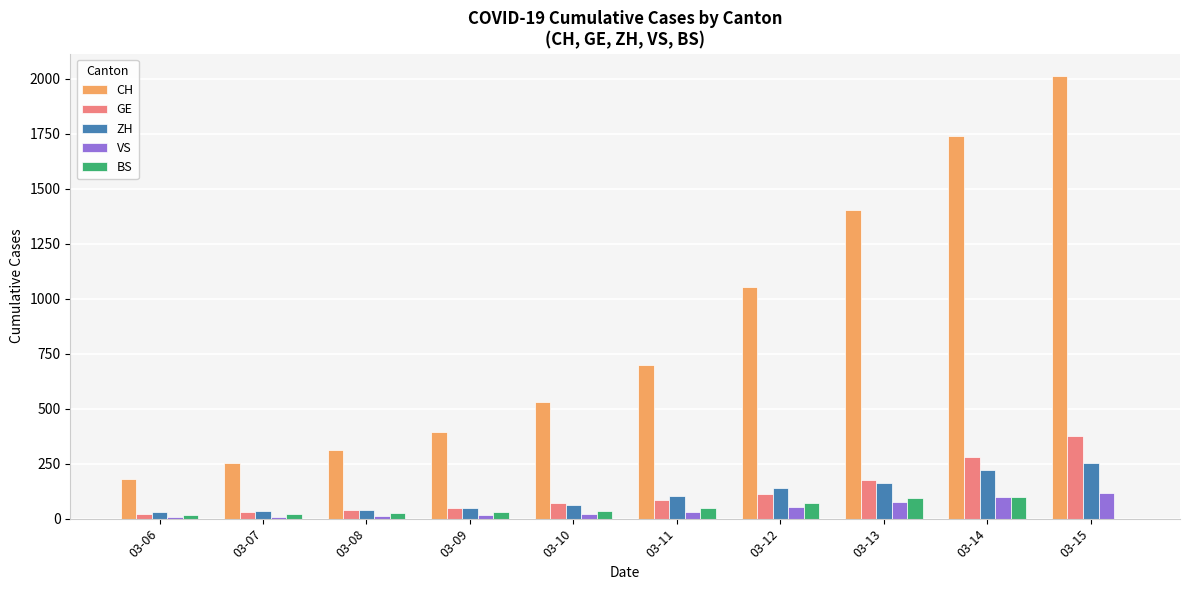

What is the sum of all GE values?

1238